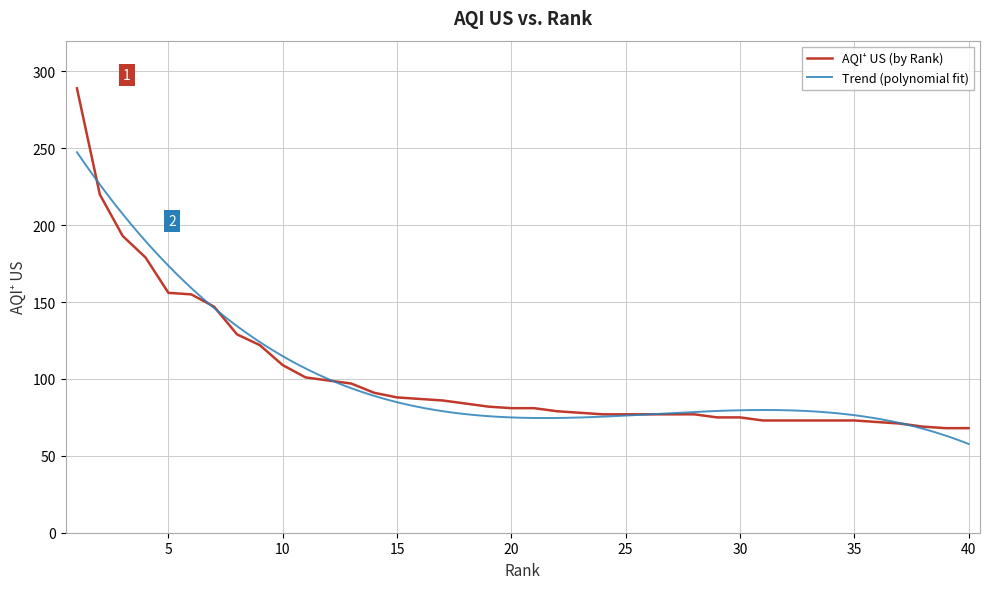

Reading left to right, extract all data points from this chart.

289	220	193	179	156	155	147	129	122	109	101	99	97	91	88	87	86	84	82	81	81	79	78	77	77	77	77	77	75	75	73	73	73	73	73	72	71	69	68	68